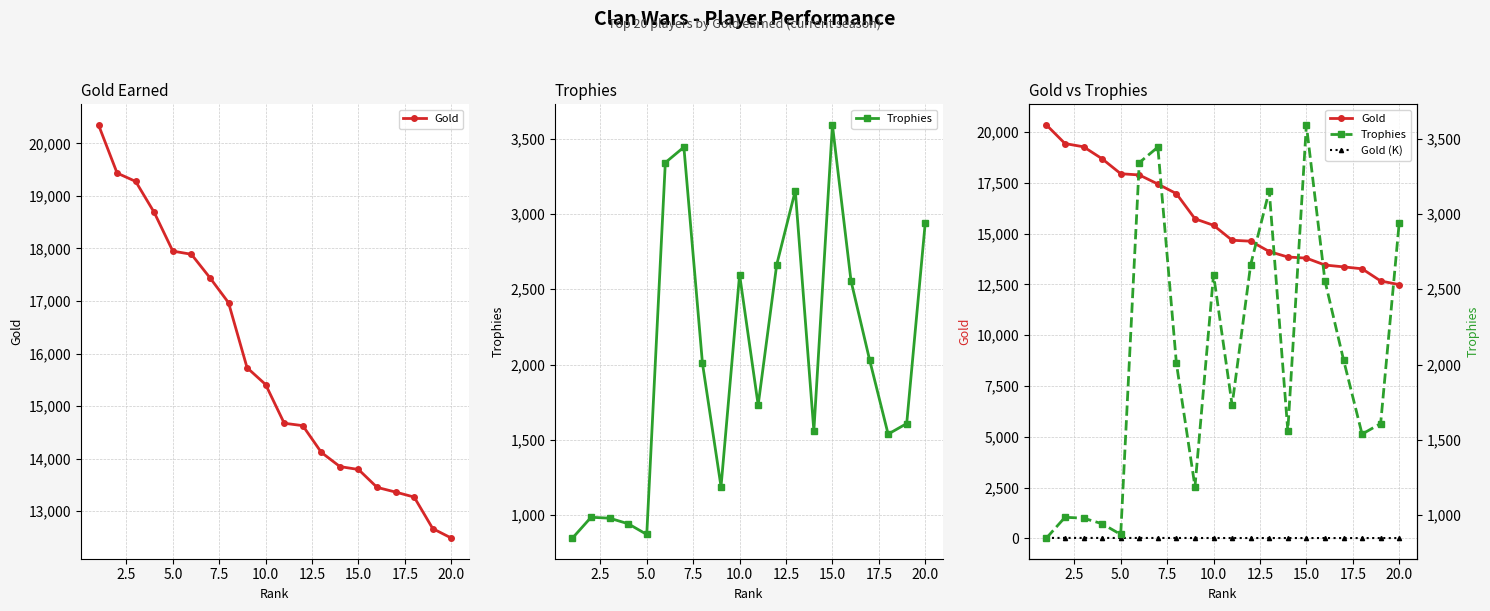

What is the greatest value displayed?

20350.0